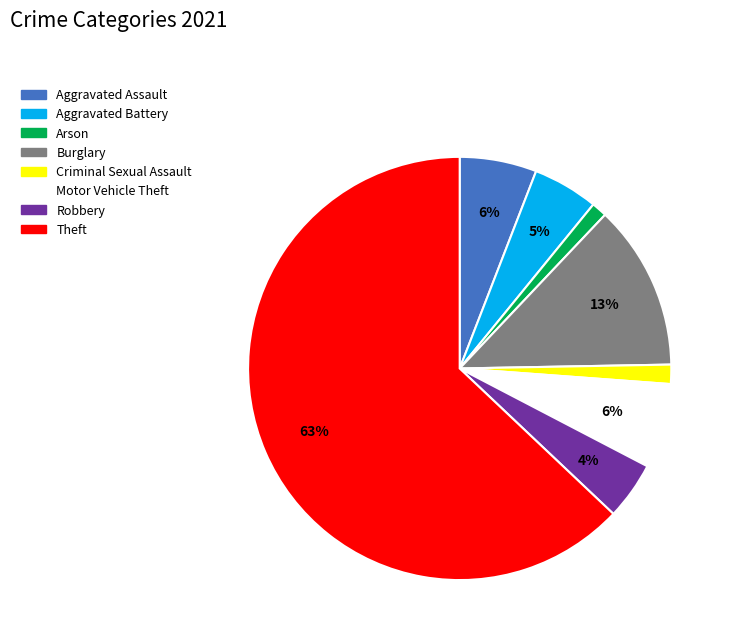

Does Theft account for over 50% of the chart?

Yes